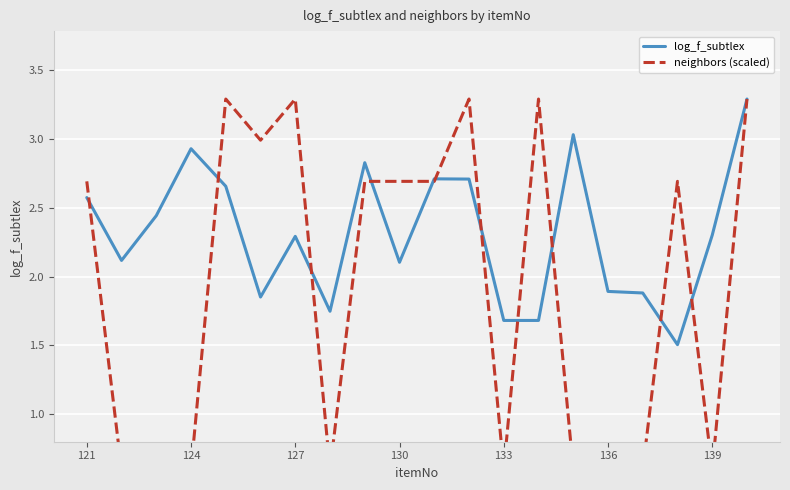

How many intersections are there between log_f_subtlex and neighbors (scaled)?

11